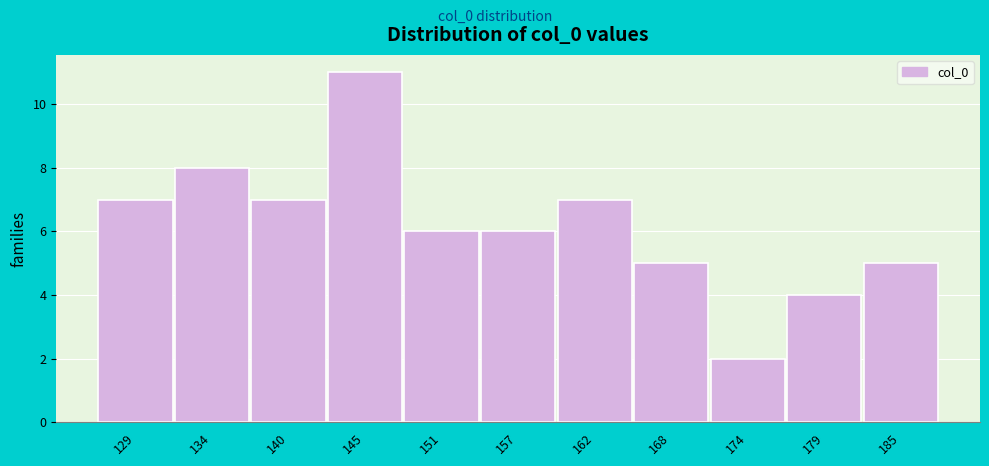

Reading left to right, extract all data points from this chart.

129=7	134=8	140=7	145=11	151=6	157=6	162=7	168=5	174=2	179=4	185=5